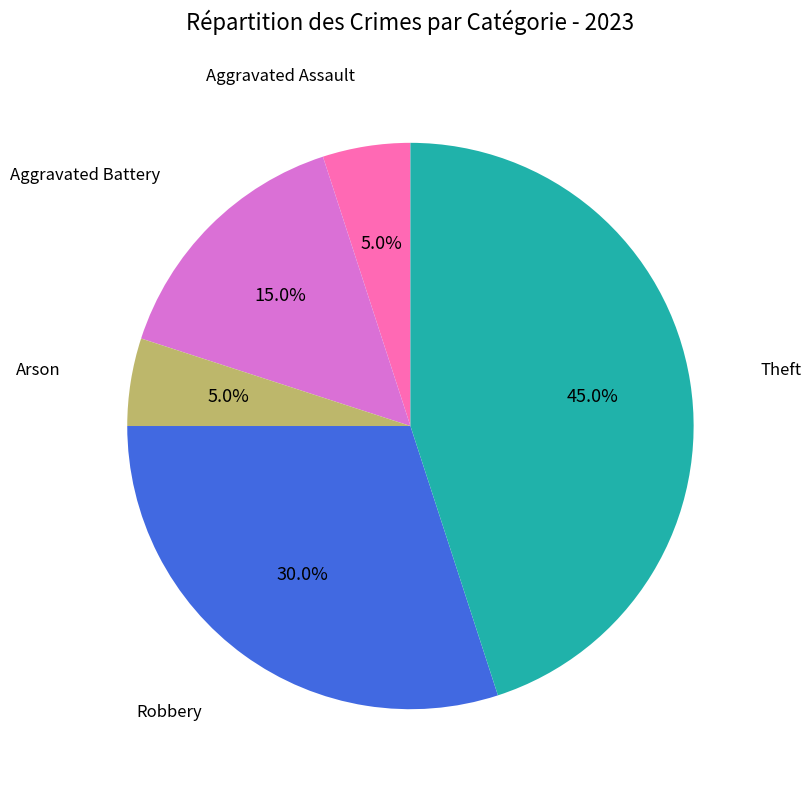

How many segments does this pie chart have?

5